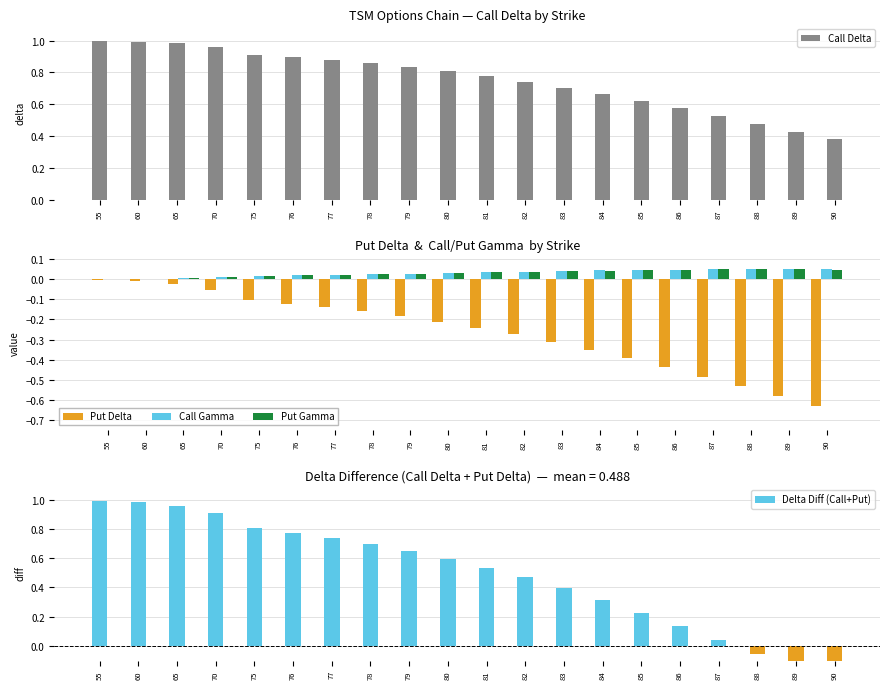

Rank the categories by Call Delta value from highest to lowest.

55, 60, 65, 70, 75, 76, 77, 78, 79, 80, 81, 82, 83, 84, 85, 86, 87, 88, 89, 90